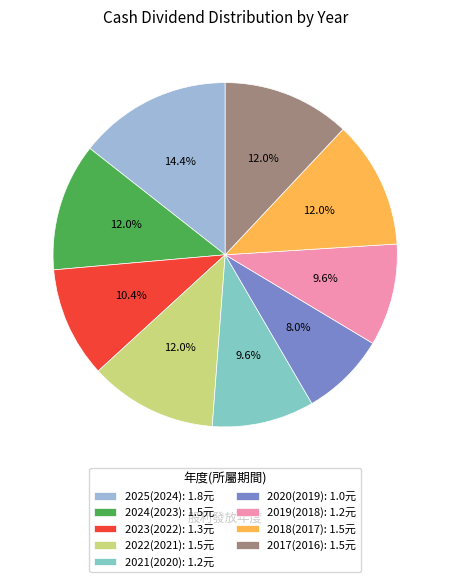

Approximately how many times larger is the value at 2022(2021) compared to 2025(2024)?

0.8